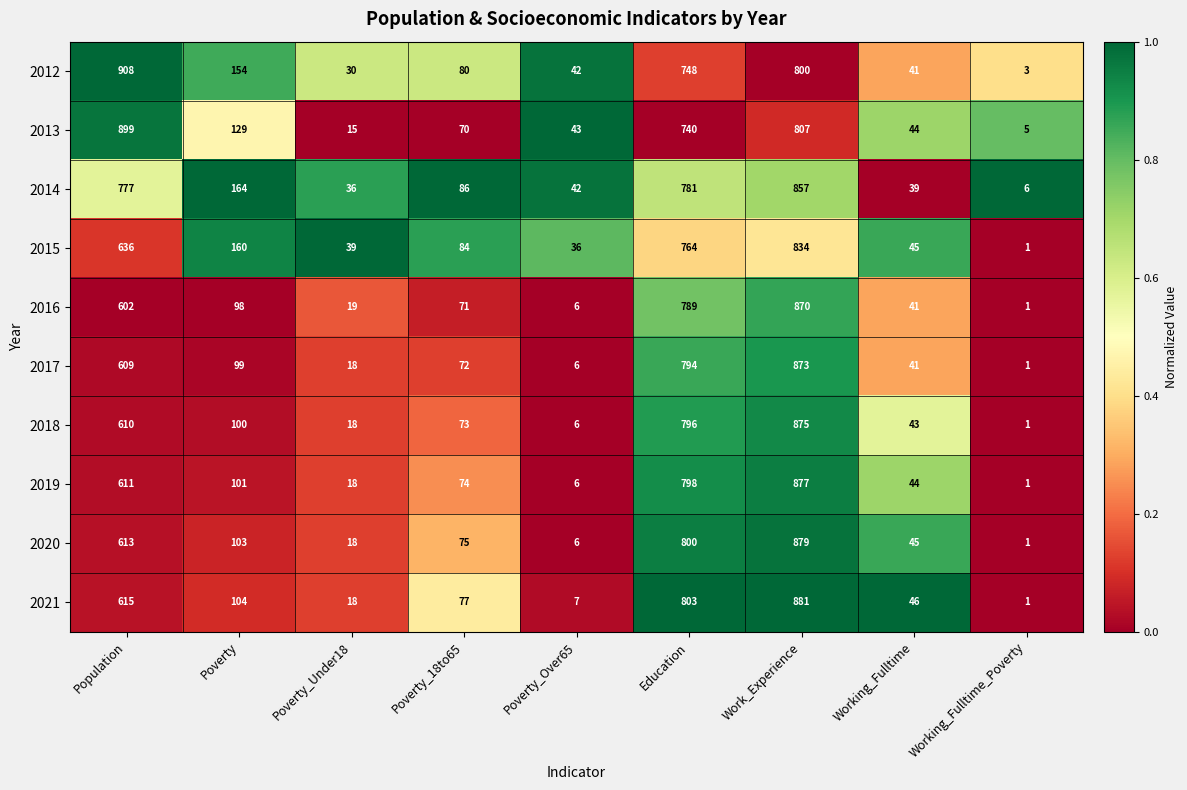

What is the difference between the maximum and second lowest values in the 2019 series?

871